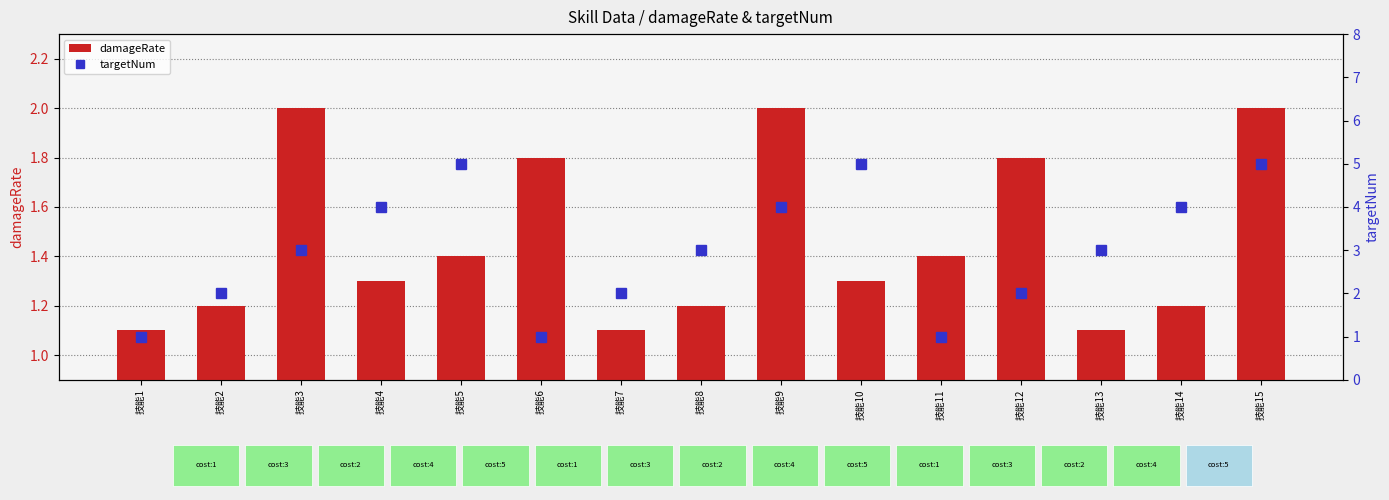

What is the difference between the targetNum values at 技能13 and 技能10?

2.0